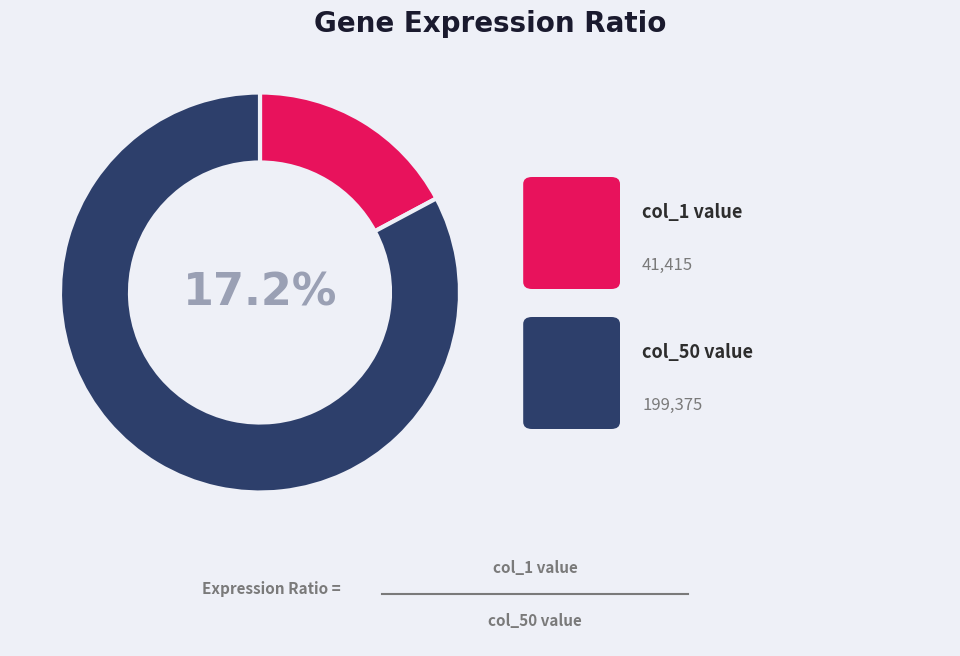

To the nearest percent, what is the difference between the largest and smallest slice percentages?

66%